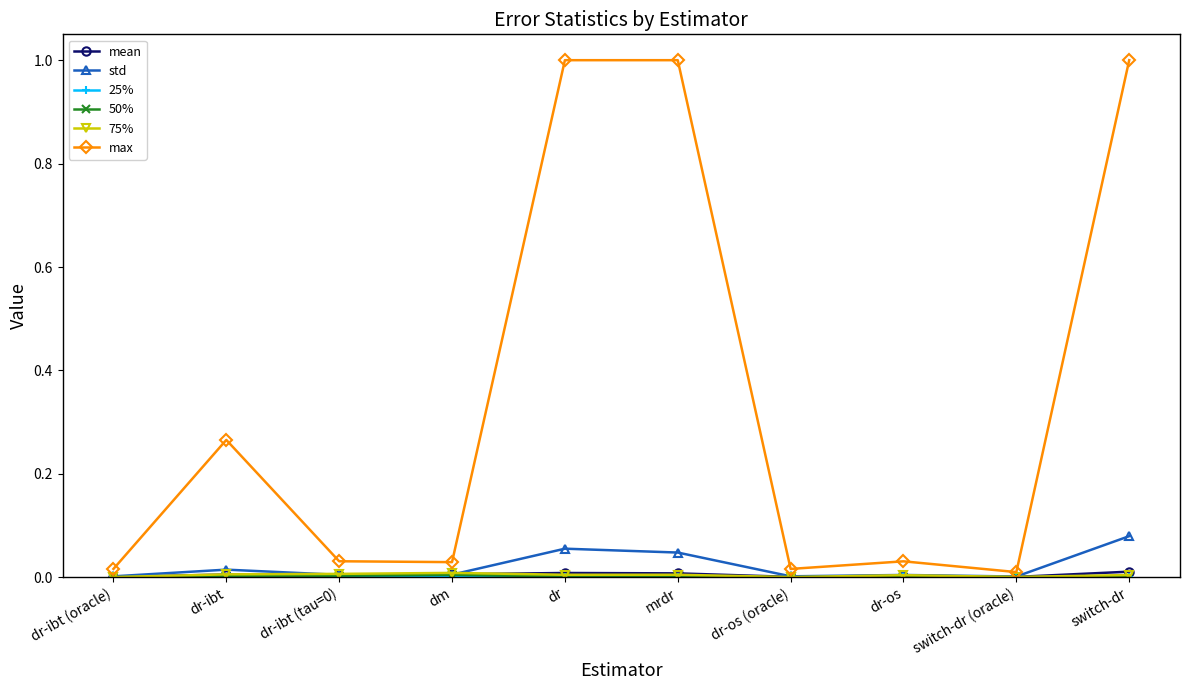

What is the label of the 9th point from the left?

switch-dr (oracle)